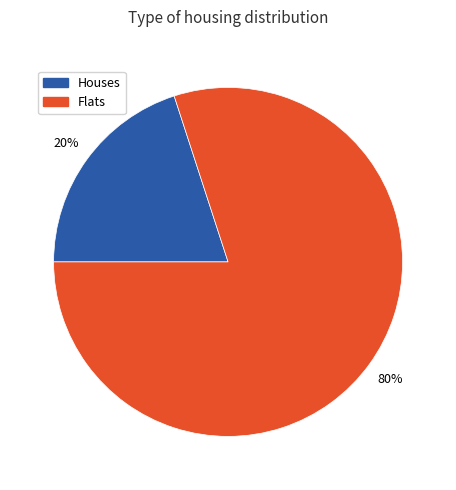

The Houses slice represents 6% of the pie. True or false?

False